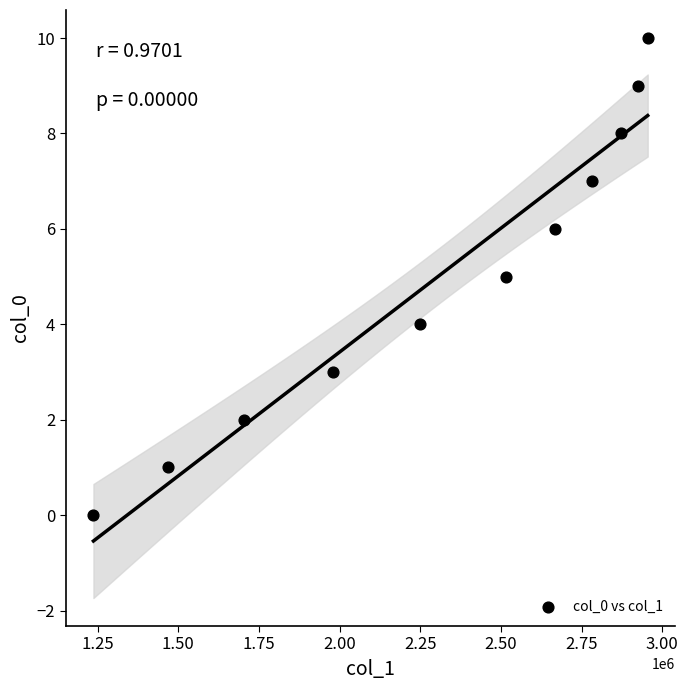

What is the average Y value?

5